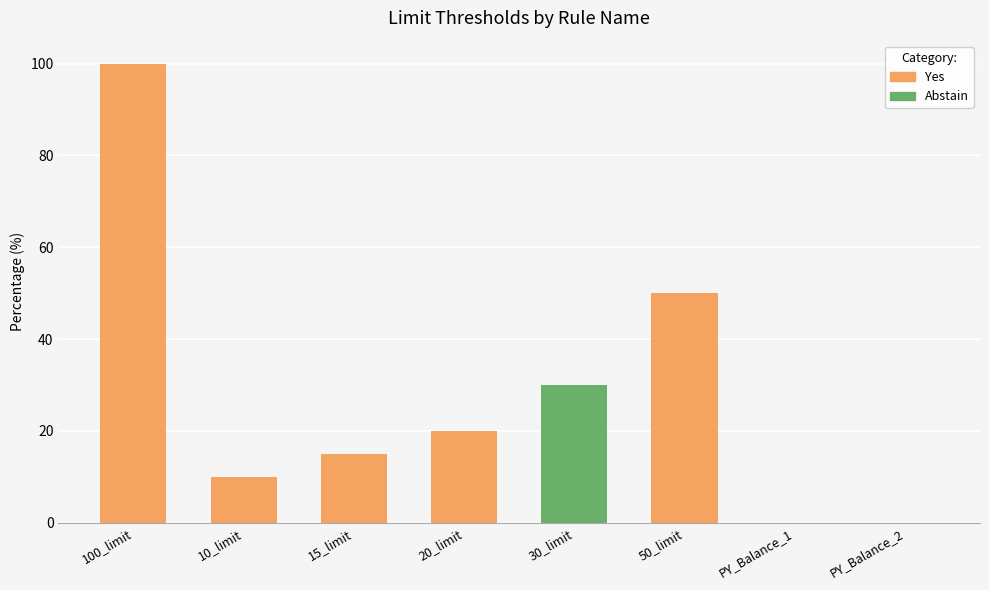

What is the label of the 1st bar from the right?

PY_Balance_2